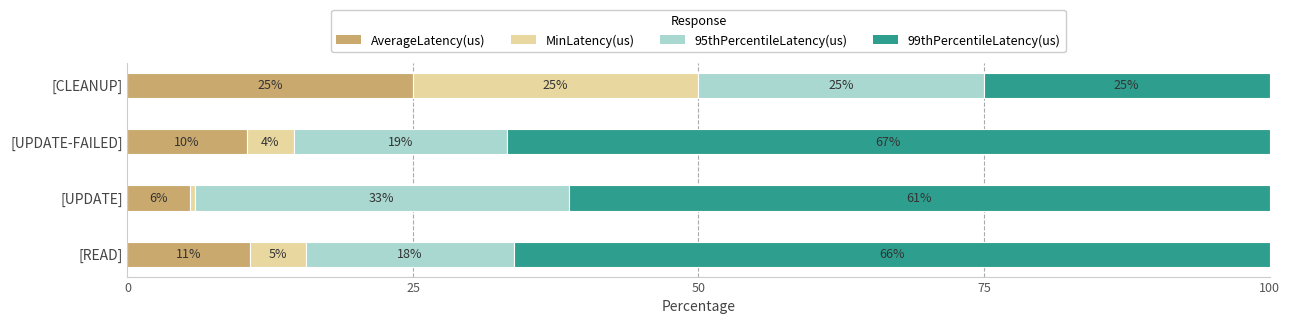

What are all the series names shown in the legend?

AverageLatency(us), MinLatency(us), 95thPercentileLatency(us), 99thPercentileLatency(us)